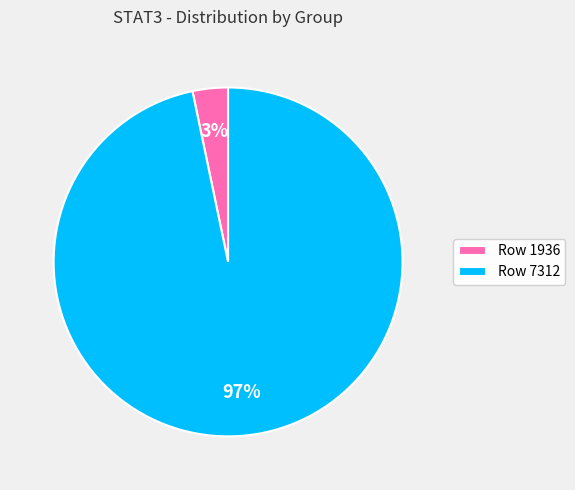

Is it true that Row 7312 is 97% of the pie?

True